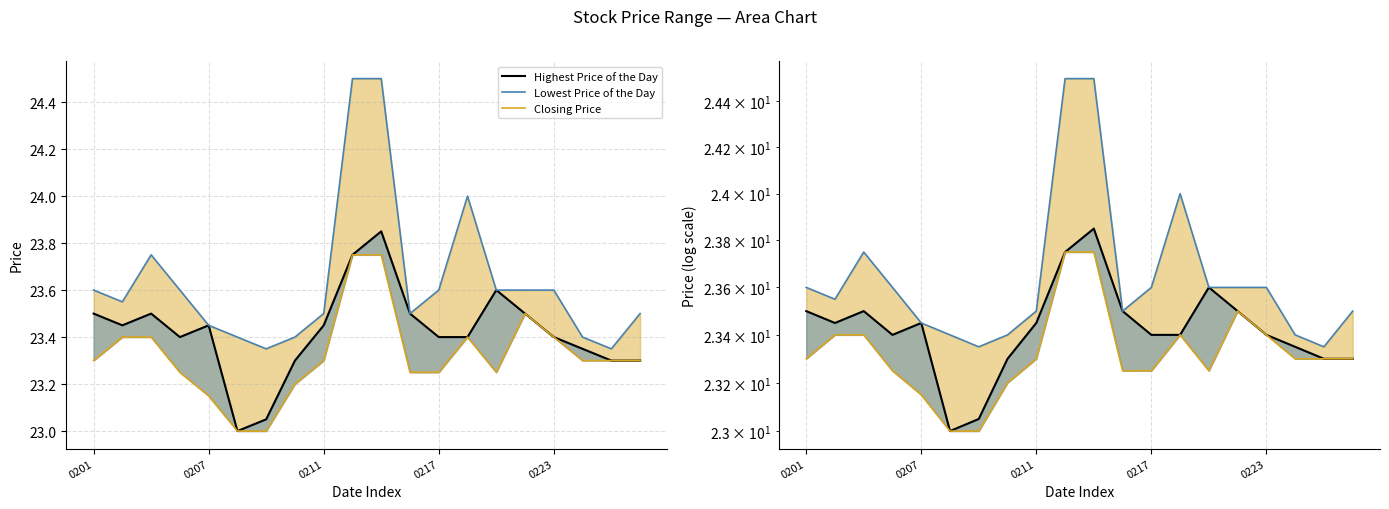

How many lines are shown in the chart?

3